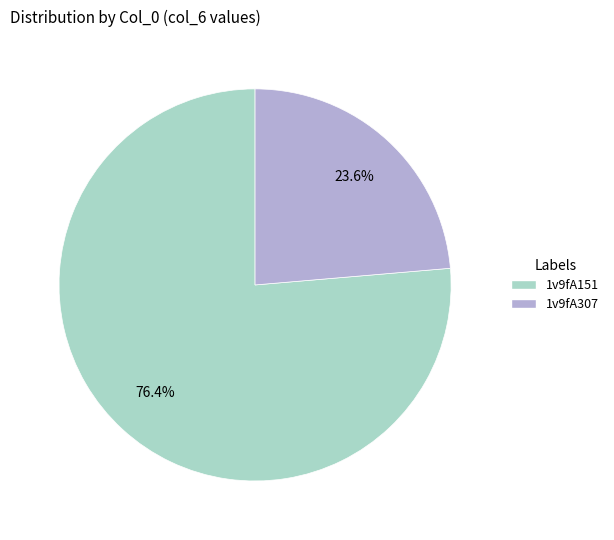

Does 1v9fA307 account for over 50% of the chart?

No